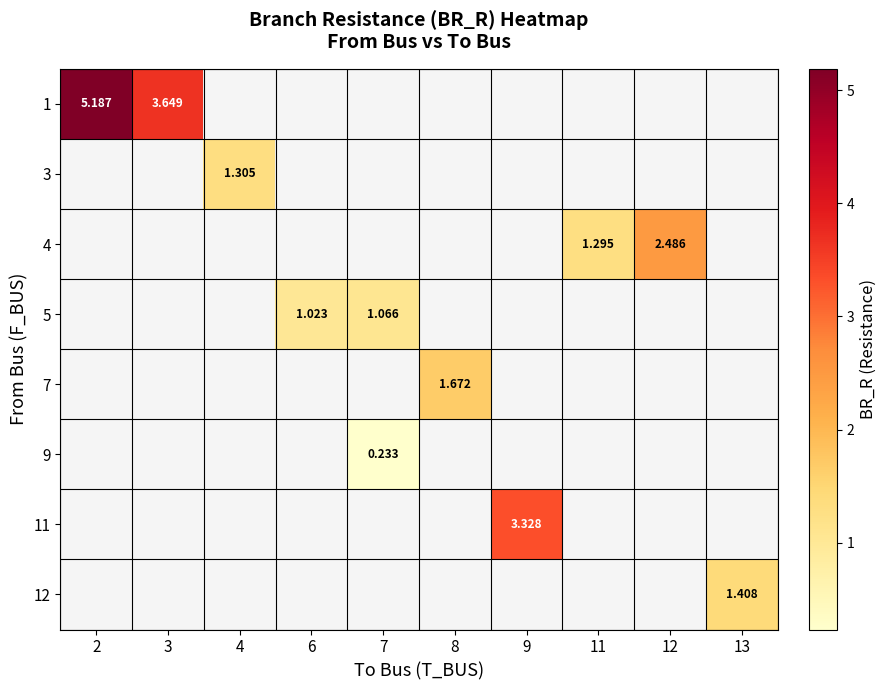

The 7 series shows 2.2 at 8. True or false?

False